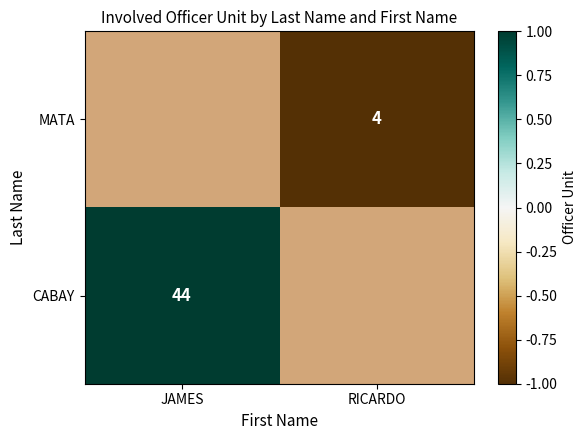

The value of MATA at RICARDO is -0.6. True or false?

False